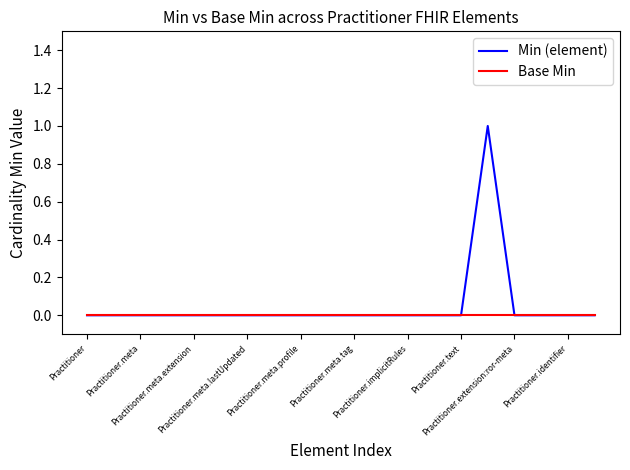

Which series has the widest spread of values?

Min (element)